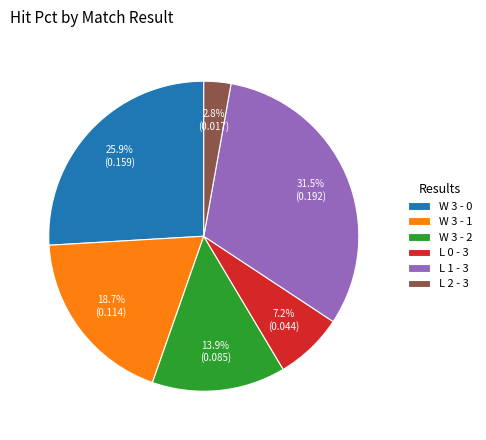

Is there any slice that represents more than half of the pie?

No